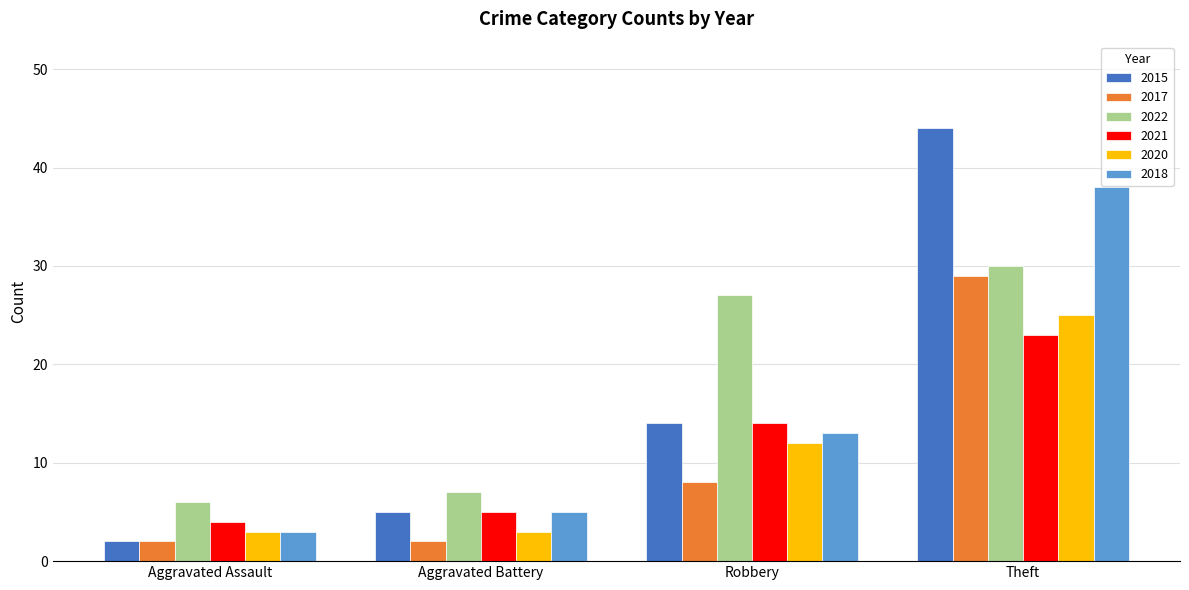

What are all the series names shown in the legend?

2015, 2017, 2022, 2021, 2020, 2018